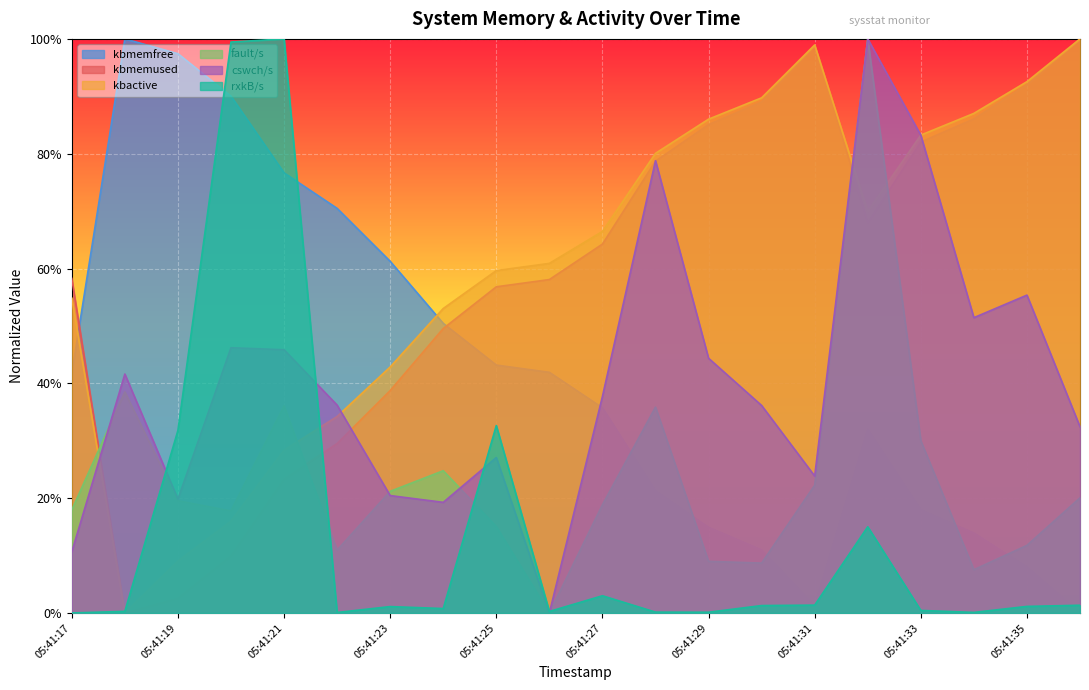

What is the approximate value of cswch/s at 05:41:32?

1.0